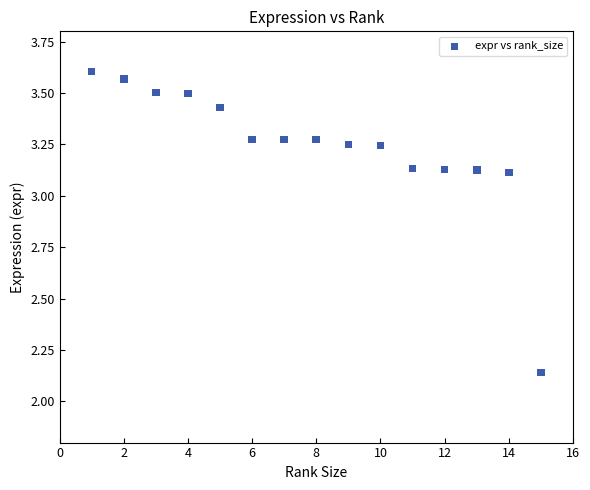

What is the range of X values (max minus min)?

14.0